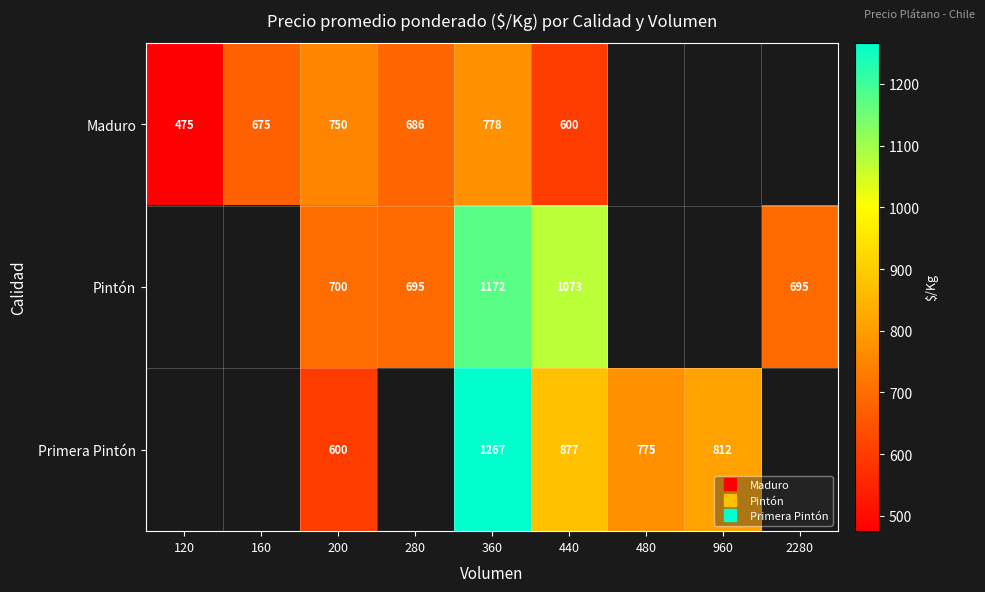

Is it true that Pintón equals 695.0 at 2280?

True